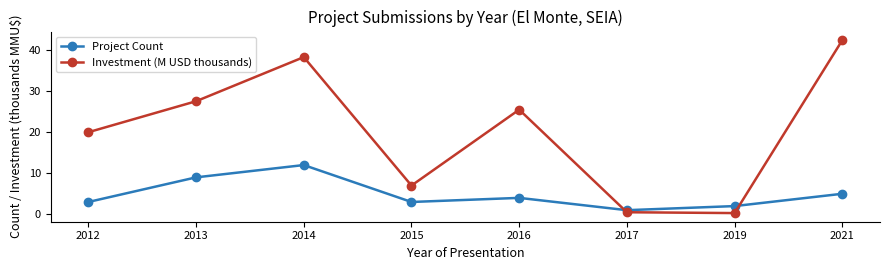

At 2013, list the series in order from largest to smallest.

Investment (M USD thousands), Project Count